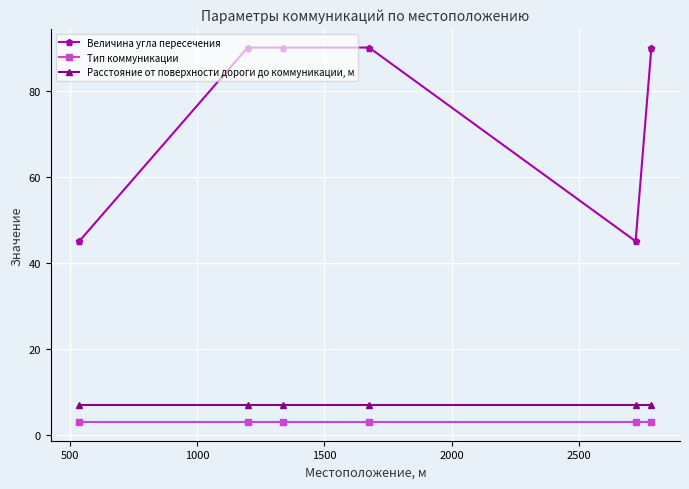

Which series has the widest spread of values?

Величина угла пересечения